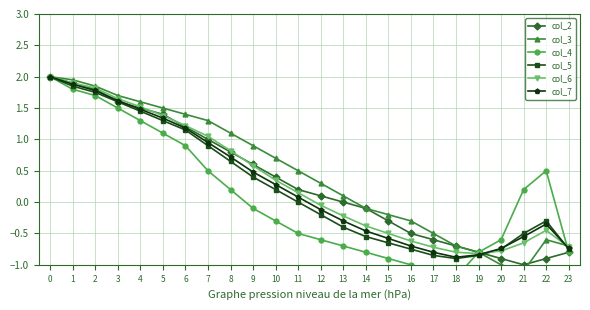

After their last crossing, which series has the higher values: col_2 or col_7?

col_7